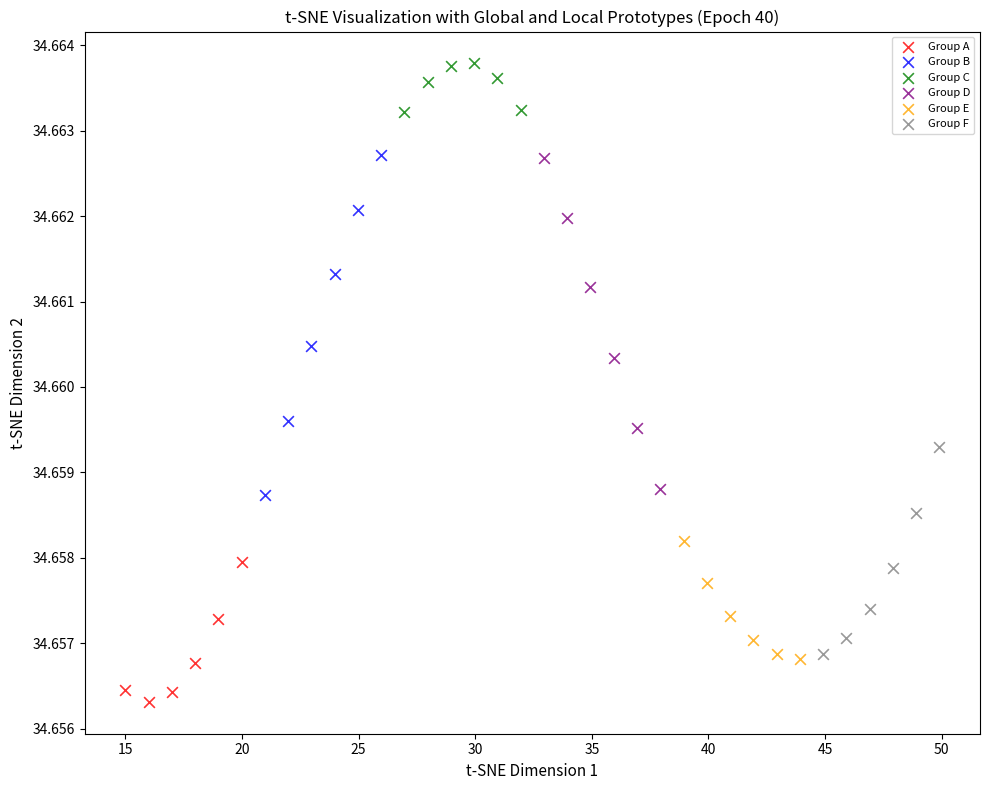

Which series contains the highest Y value?

Group C